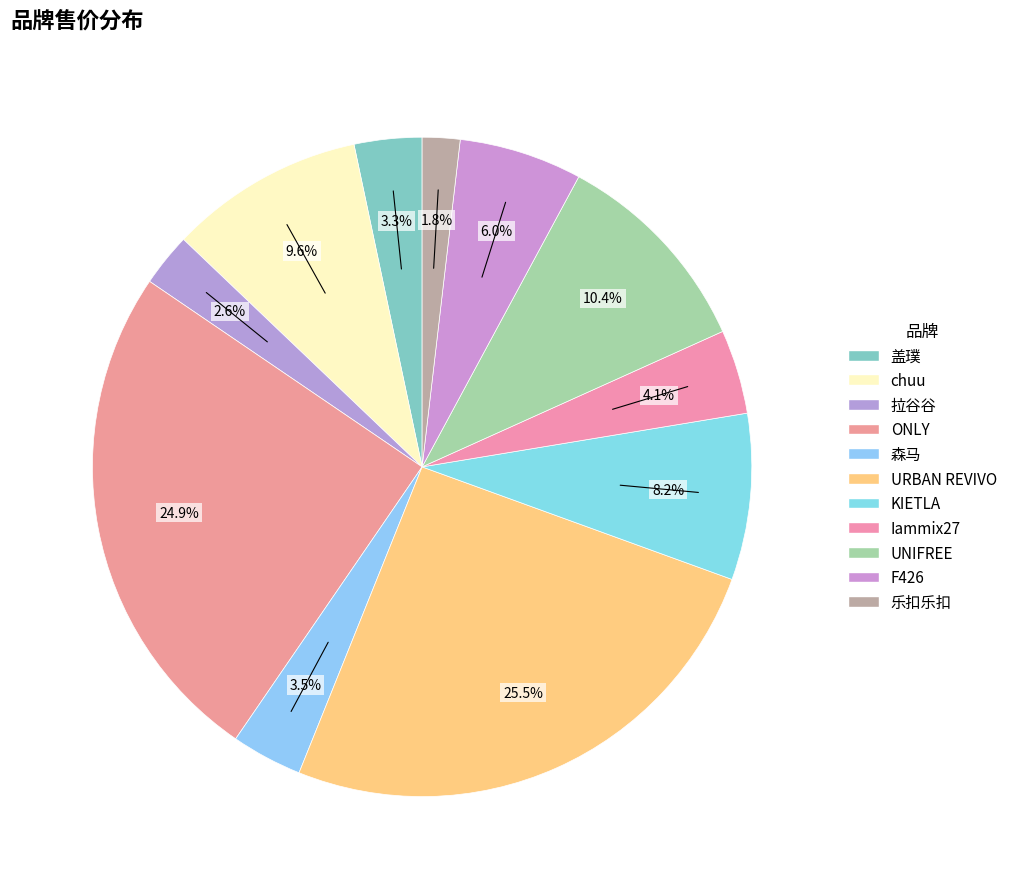

How many slices are in this pie chart?

11